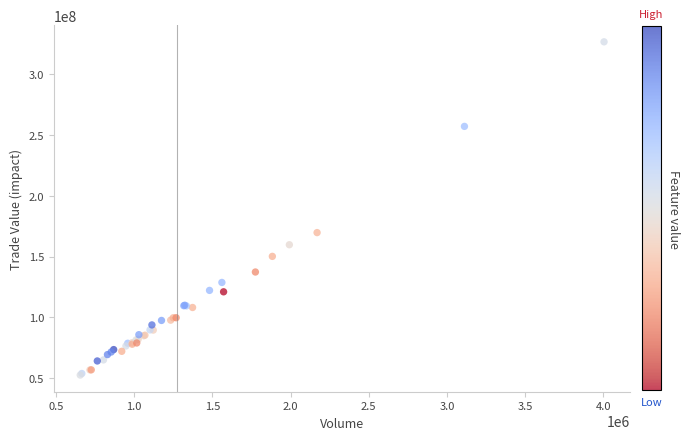

What Y value in the scatter plot is closest to 189557085?

169716221.0